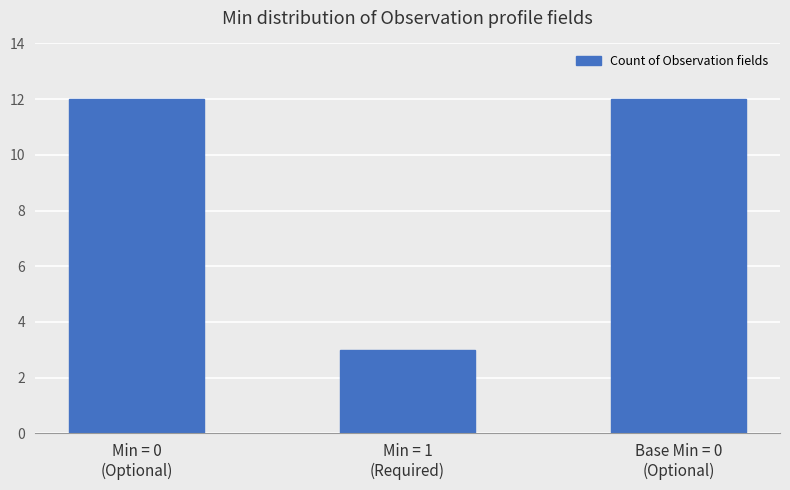

True or false: the data shows 12 at Base Min = 0
(Optional).

True